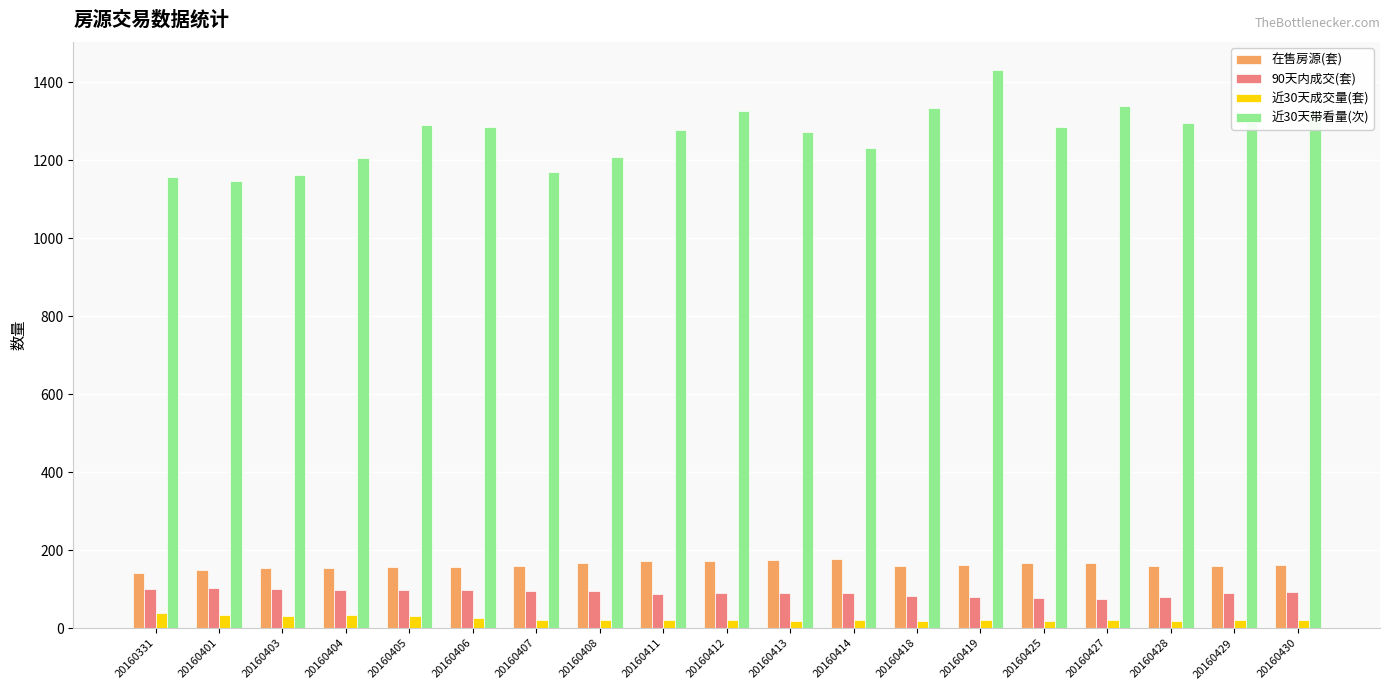

Read the 90天内成交(套) value at 20160429, to the nearest 10.

90